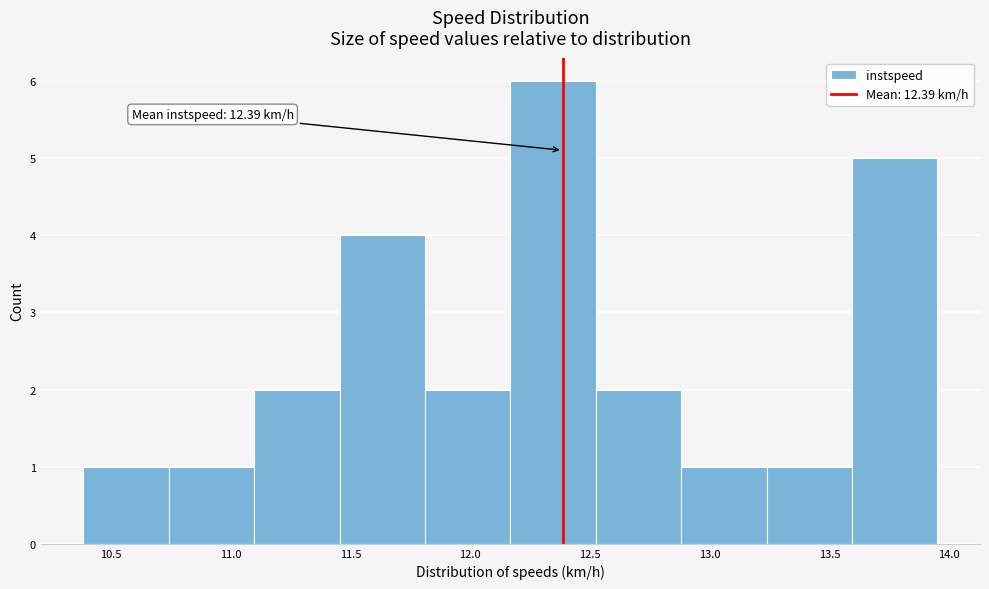

Which range on the x-axis has the tallest bar?

12.15 to 12.50